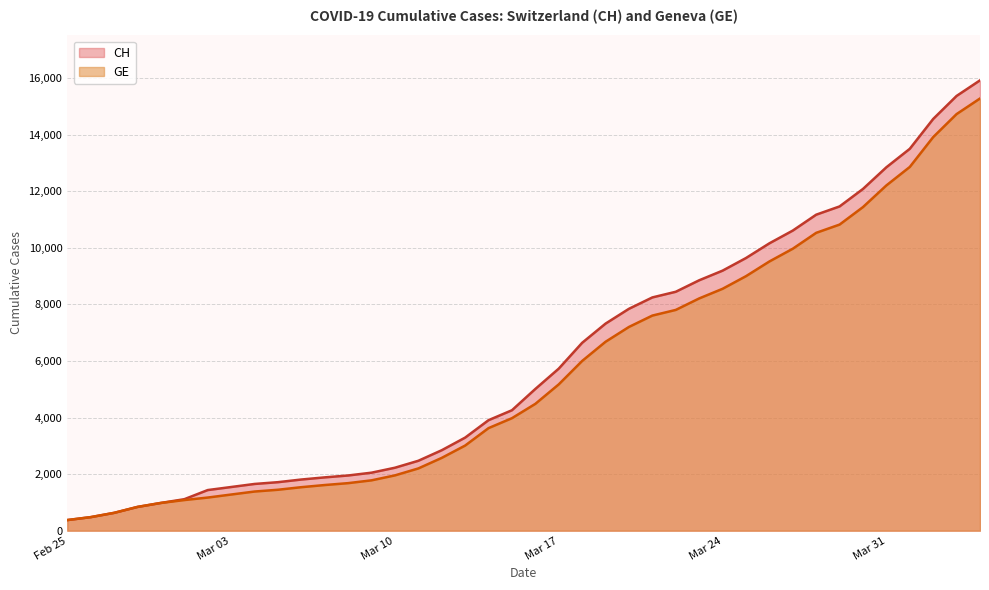

Which series has the widest spread of values?

CH